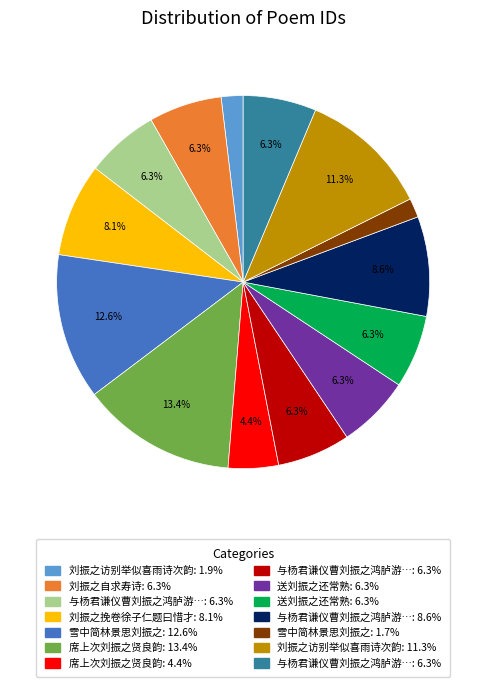

Is there any slice that represents more than half of the pie?

No